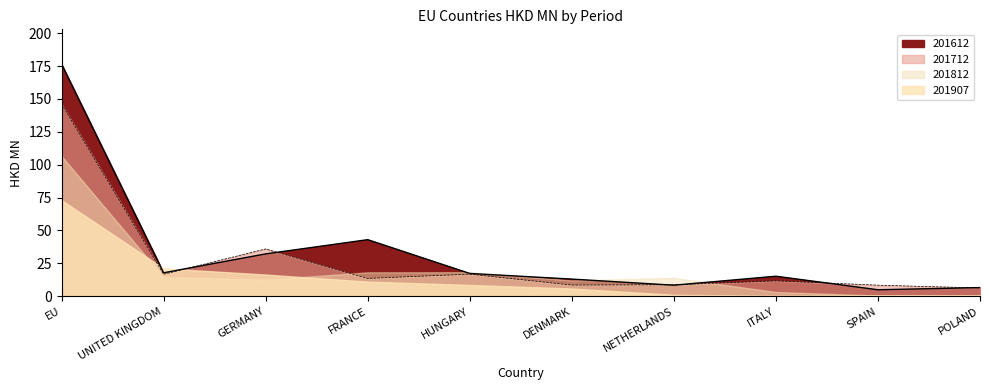

Is it true that 201612 equals 4.6 at NETHERLANDS?

False